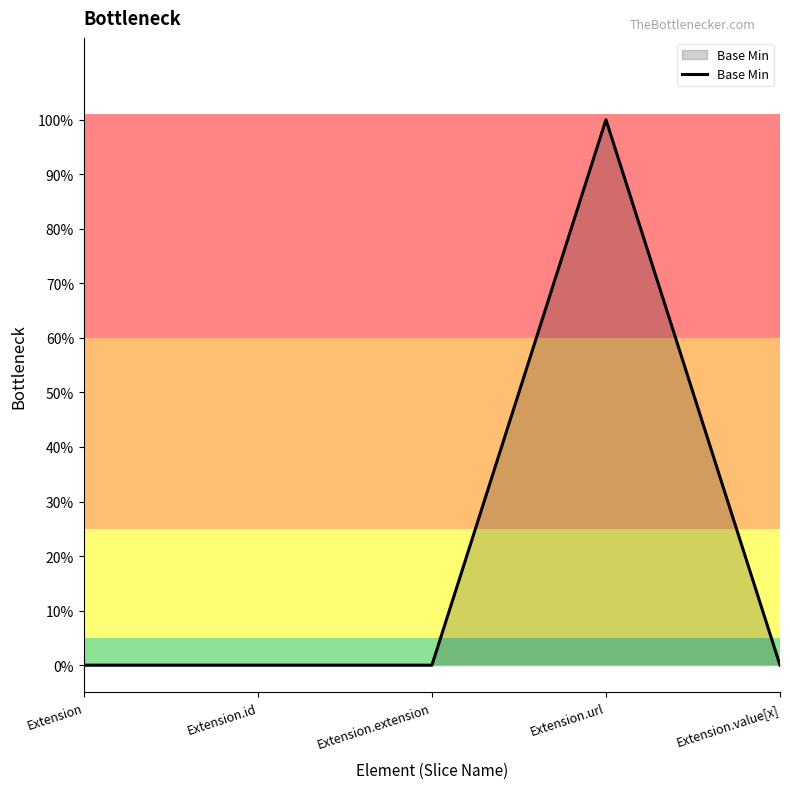

List the labels in order of value, smallest first.

Extension, Extension.id, Extension.extension, Extension.value[x], Extension.url